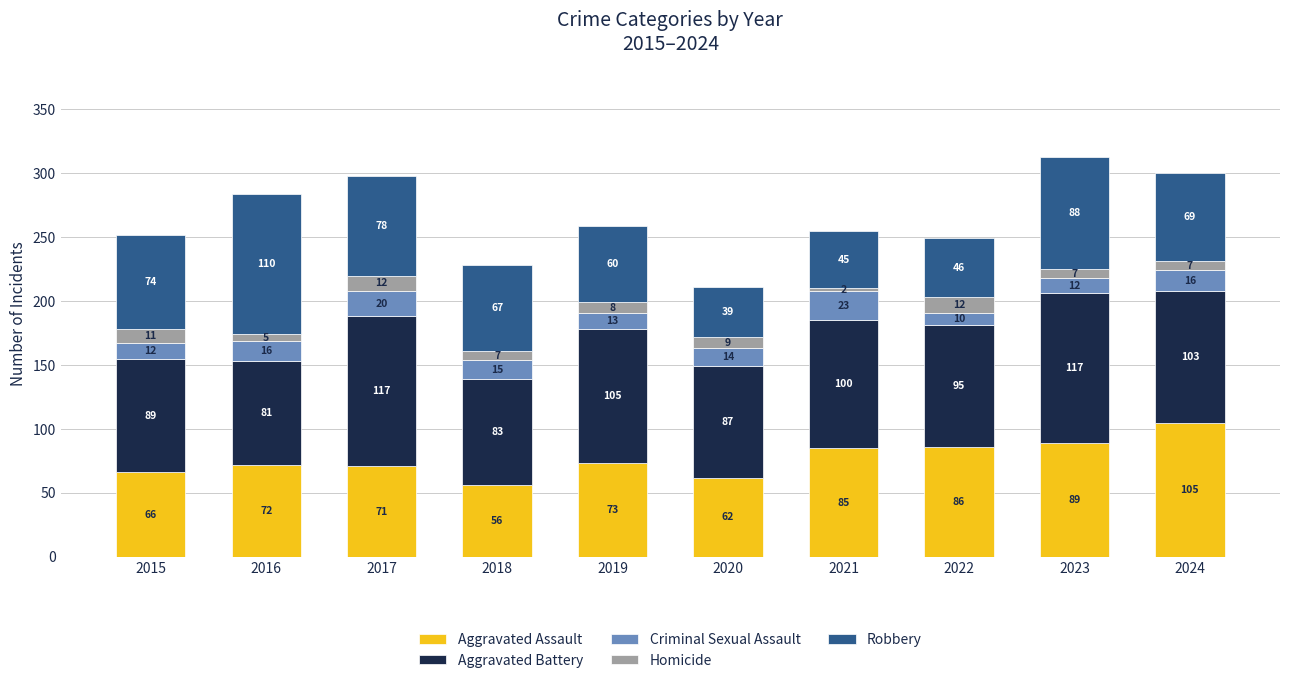

Reading left to right, list the values for the Aggravated Assault series.

66	72	71	56	73	62	85	86	89	105